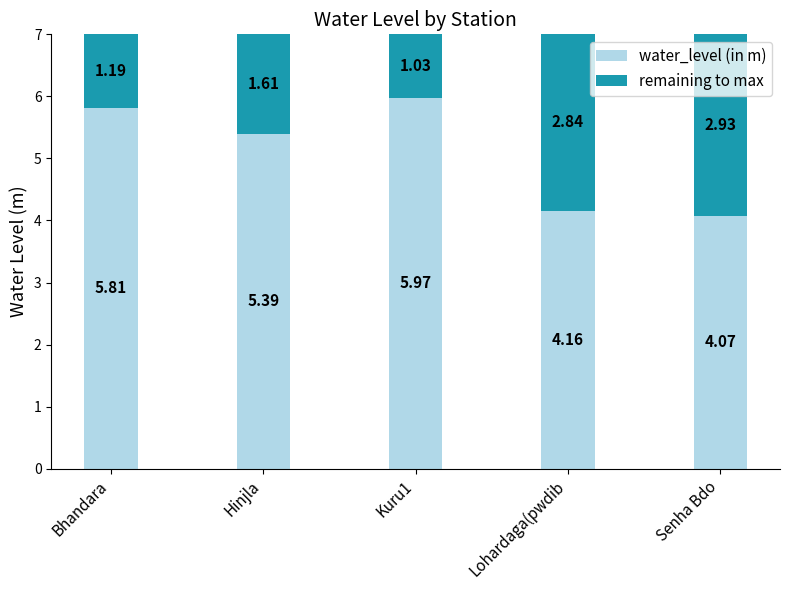

Where is water_level (in m) nearest to the value 5?

Hinjla